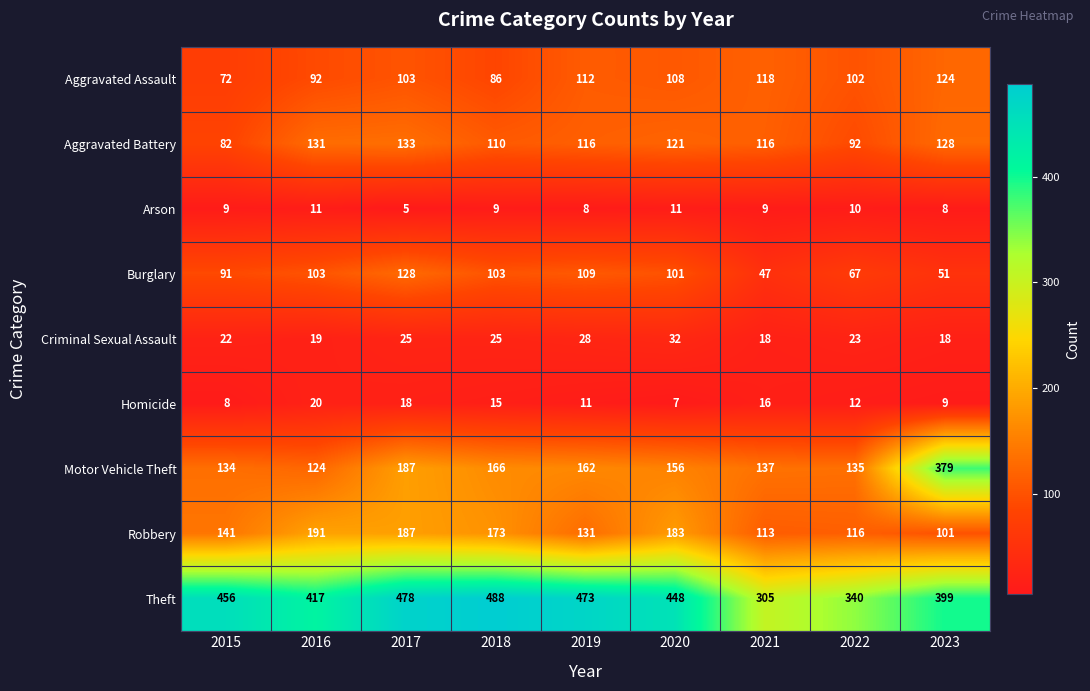

Is it true that Criminal Sexual Assault equals 11 at 2020?

False